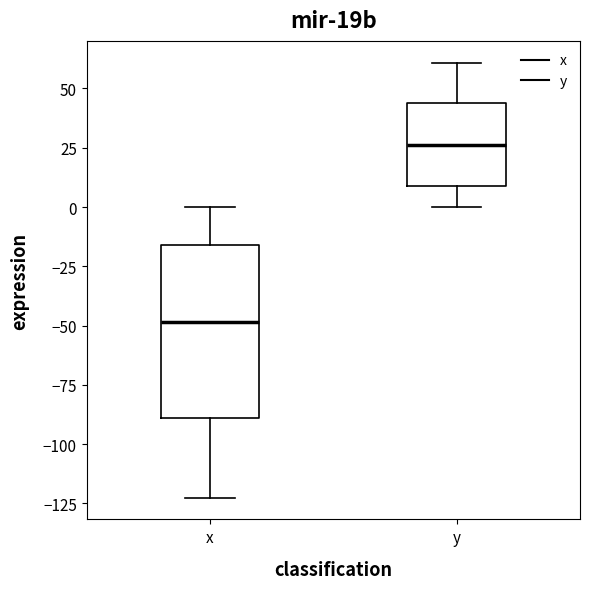

Where is the lower edge of the box for y on the y-axis? The values are not printed on the chart, so give them approximately, as read against the axis.

10